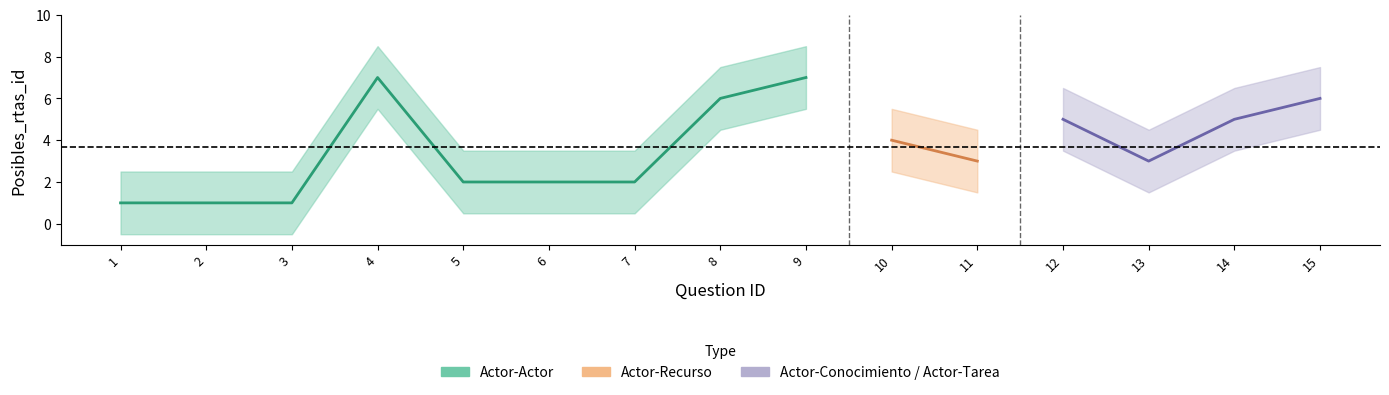

What is the difference between the values at 9 and 10?

3